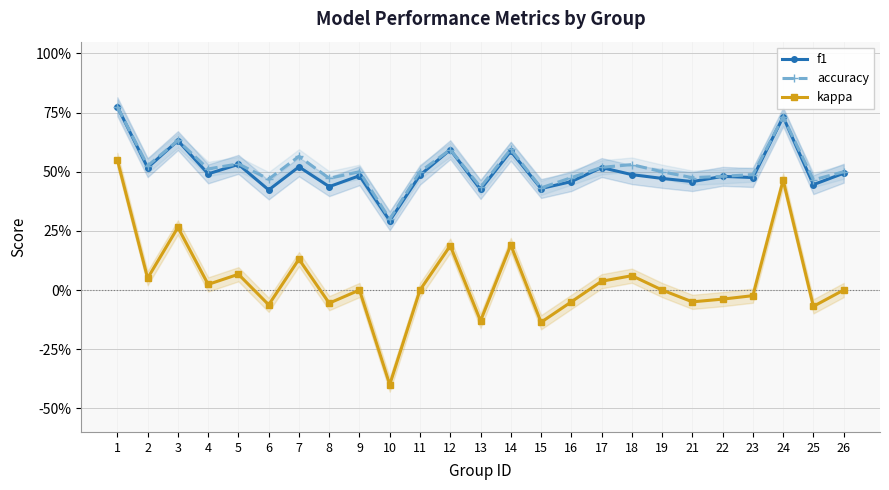

Reading left to right, transcribe all the data shown in this chart.

f1: 1=0.8	2=0.5	3=0.6	4=0.5	5=0.5	6=0.4	7=0.5	8=0.4	9=0.5	10=0.3	11=0.5	12=0.6	13=0.4	14=0.6	15=0.4	16=0.5	17=0.5	18=0.5	19=0.5	21=0.5	22=0.5	23=0.5	24=0.7	25=0.4	26=0.5
accuracy: 1=0.8	2=0.5	3=0.6	4=0.5	5=0.5	6=0.5	7=0.6	8=0.5	9=0.5	10=0.3	11=0.5	12=0.6	13=0.4	14=0.6	15=0.4	16=0.5	17=0.5	18=0.5	19=0.5	21=0.5	22=0.5	23=0.5	24=0.7	25=0.5	26=0.5
kappa: 1=0.6	2=0.1	3=0.3	4=0.0	5=0.1	6=-0.1	7=0.1	8=-0.1	9=0.0	10=-0.4	11=0.0	12=0.2	13=-0.1	14=0.2	15=-0.1	16=-0.1	17=0.0	18=0.1	19=0.0	21=-0.1	22=-0.0	23=-0.0	24=0.5	25=-0.1	26=0.0